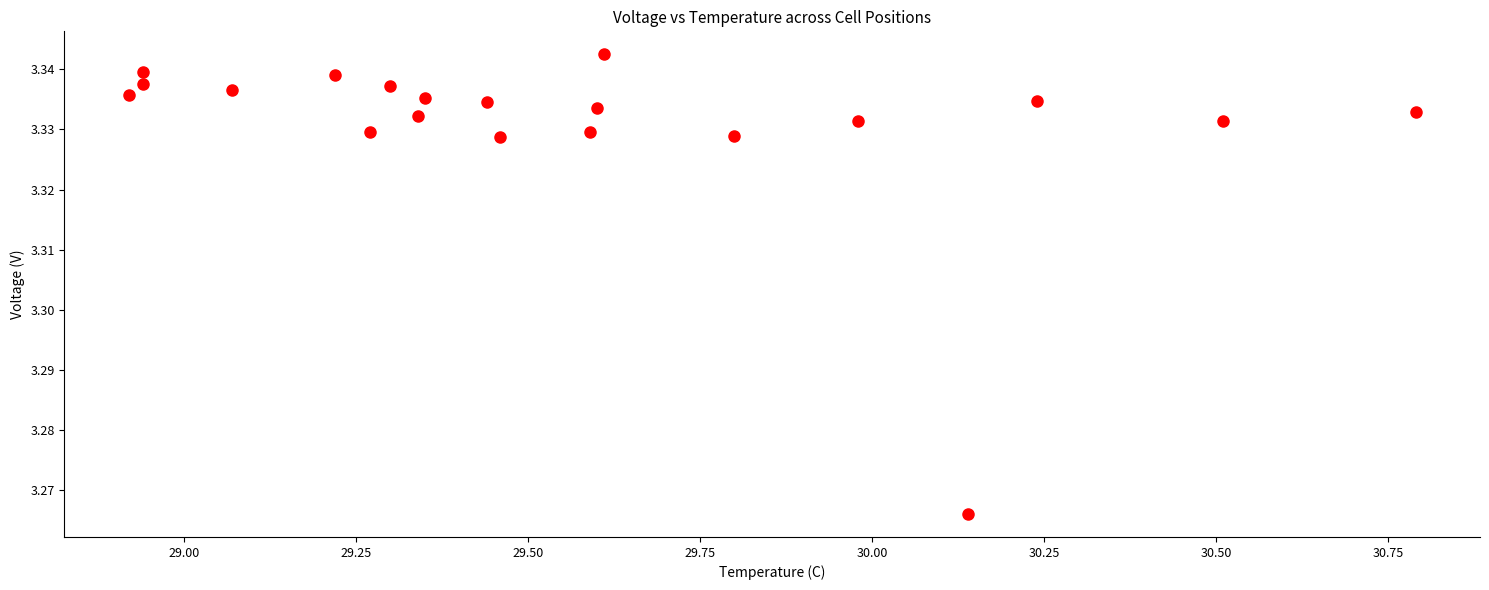

What is the range of X values (max minus min)?

1.9